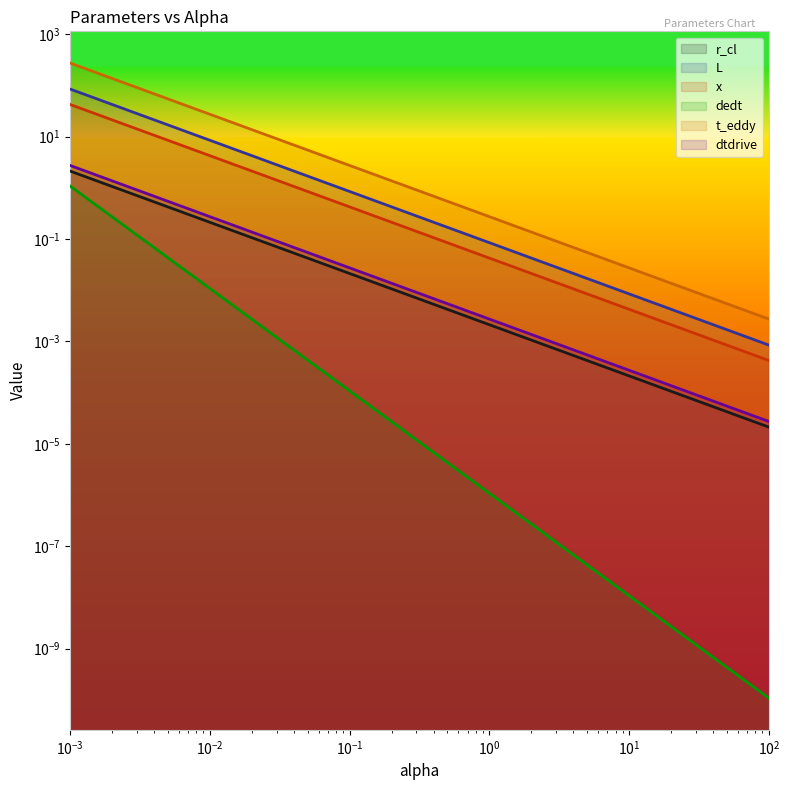

What is the sum of the t_eddy values at 1.0 and 10.0?

0.3